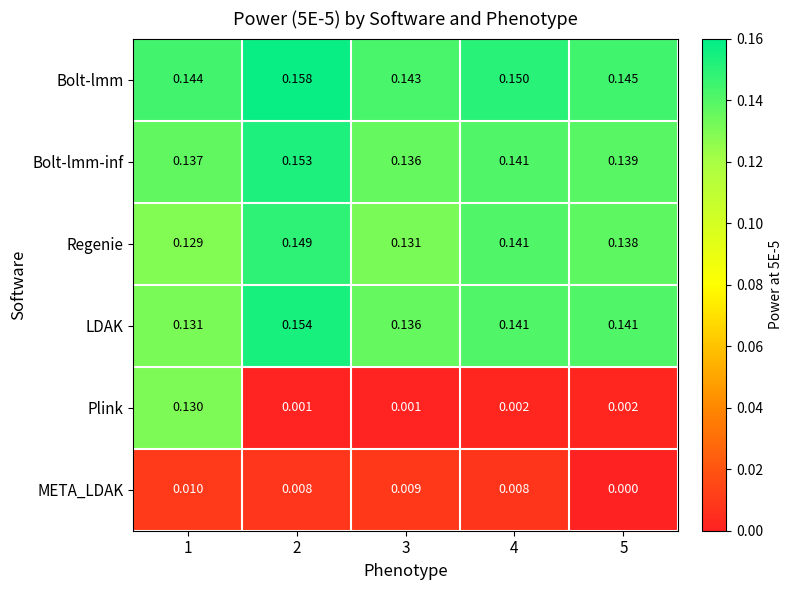

Which label corresponds to the smallest value in the chart?

5